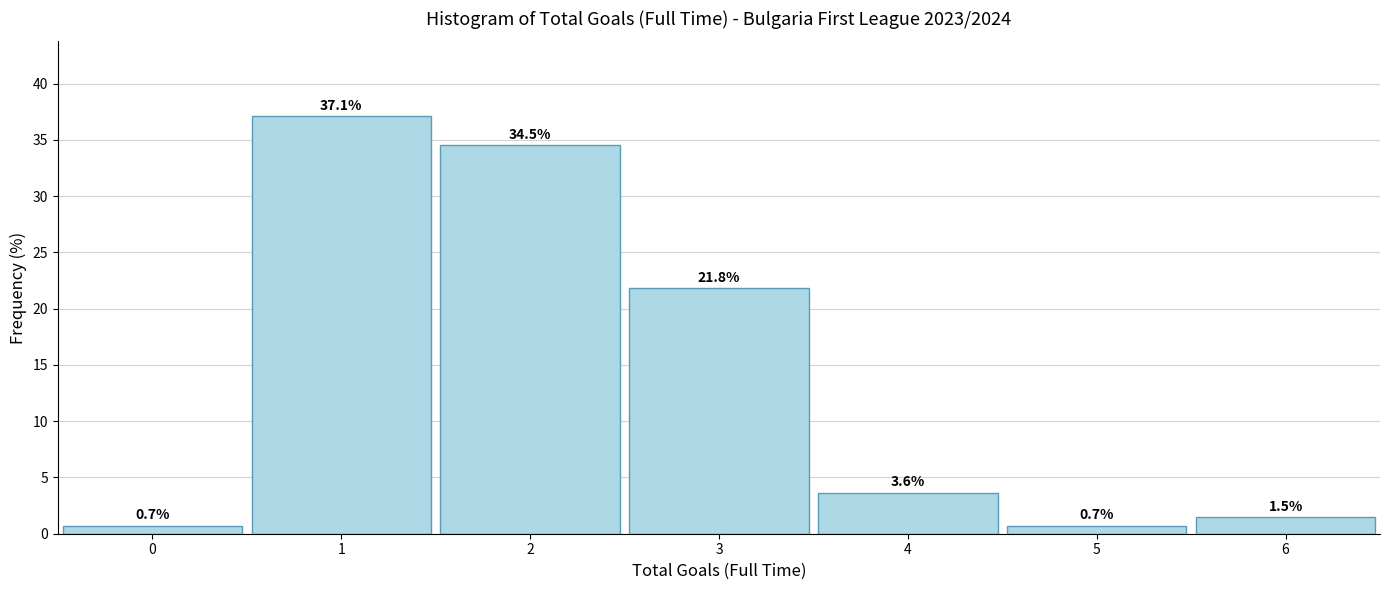

Over which range of the x-axis is the bar tallest?

0.5 to 1.5